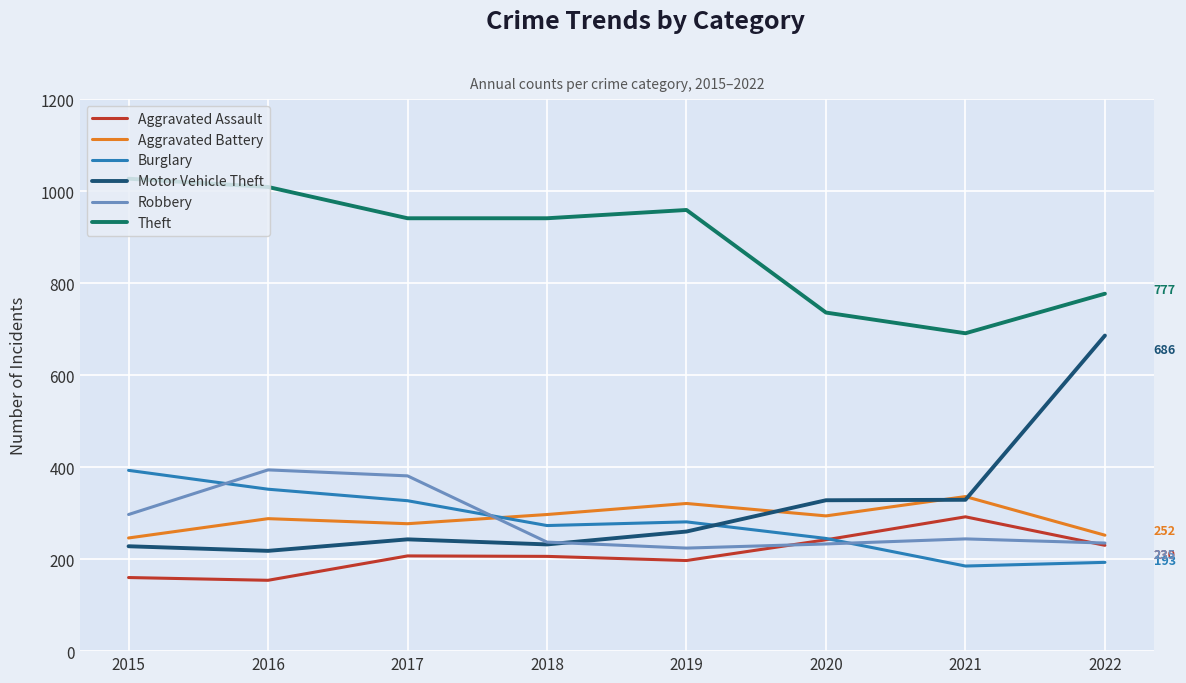

Which series has the largest range (max minus min)?

Motor Vehicle Theft